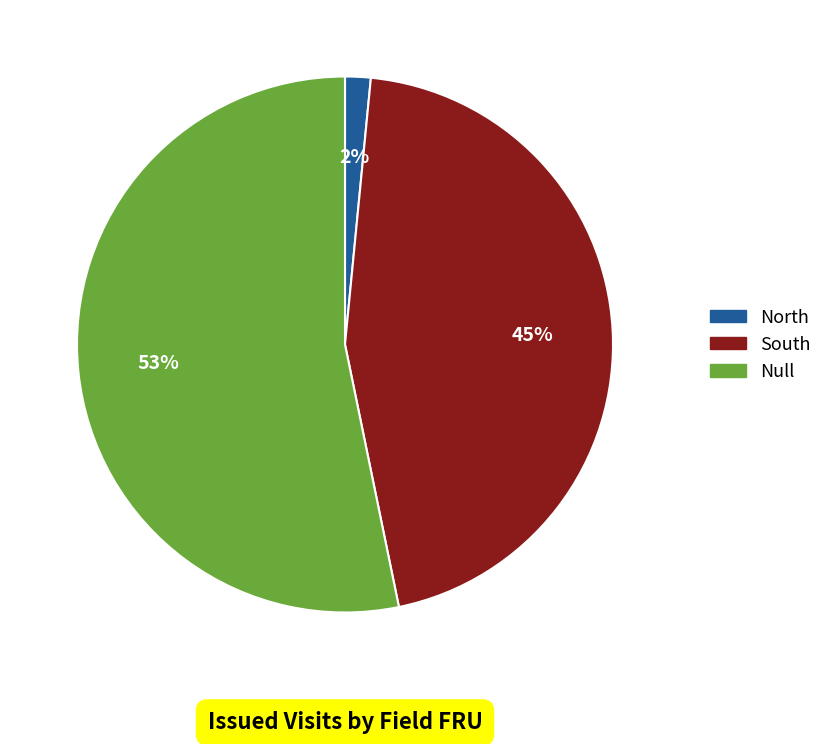

What is the smallest slice in the pie chart?

North